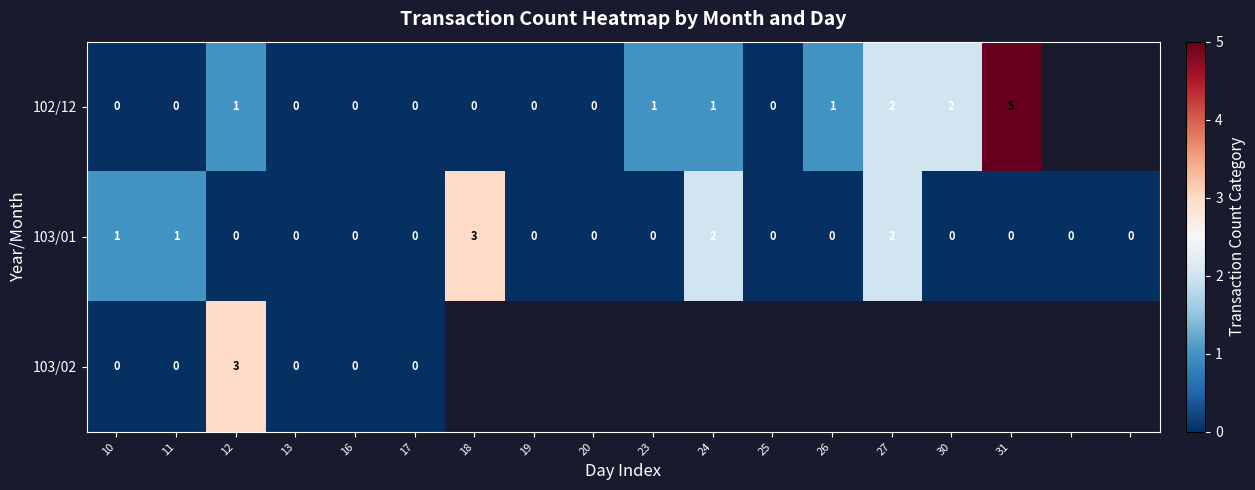

The value of 102/12 at 23 is 2. True or false?

False